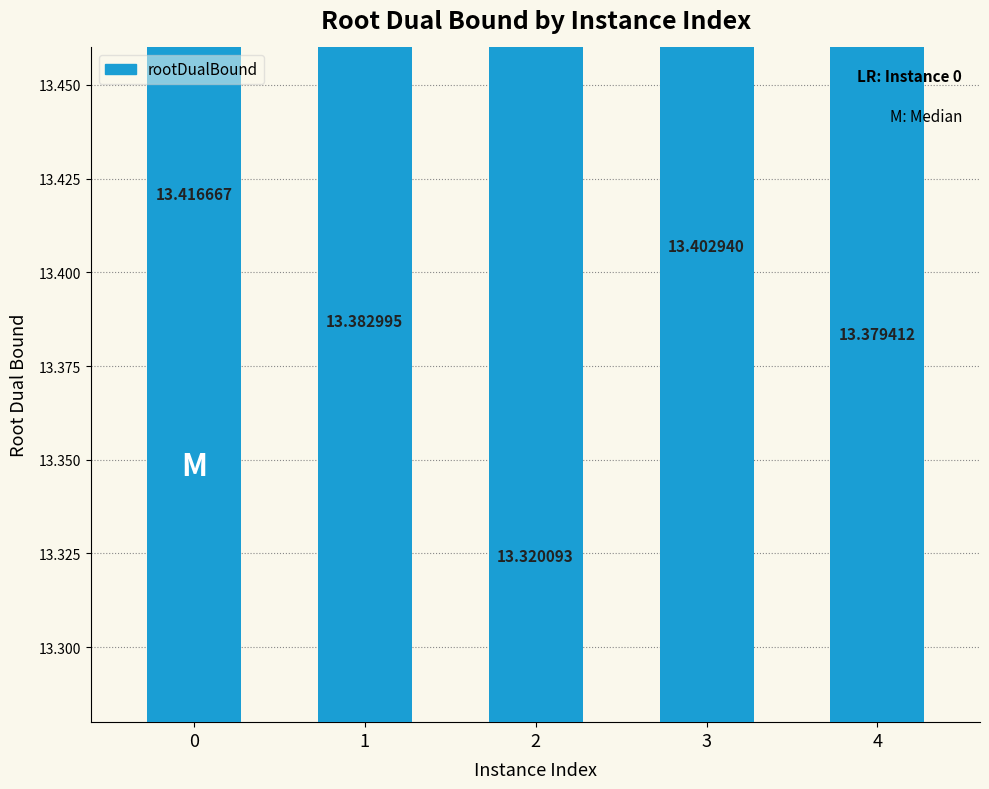

List the labels in order of value, largest first.

0, 3, 1, 4, 2